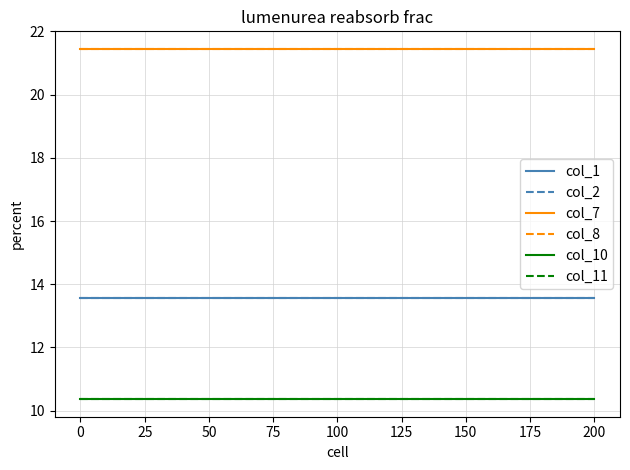

Does the chart display data point markers on the line(s)?

No